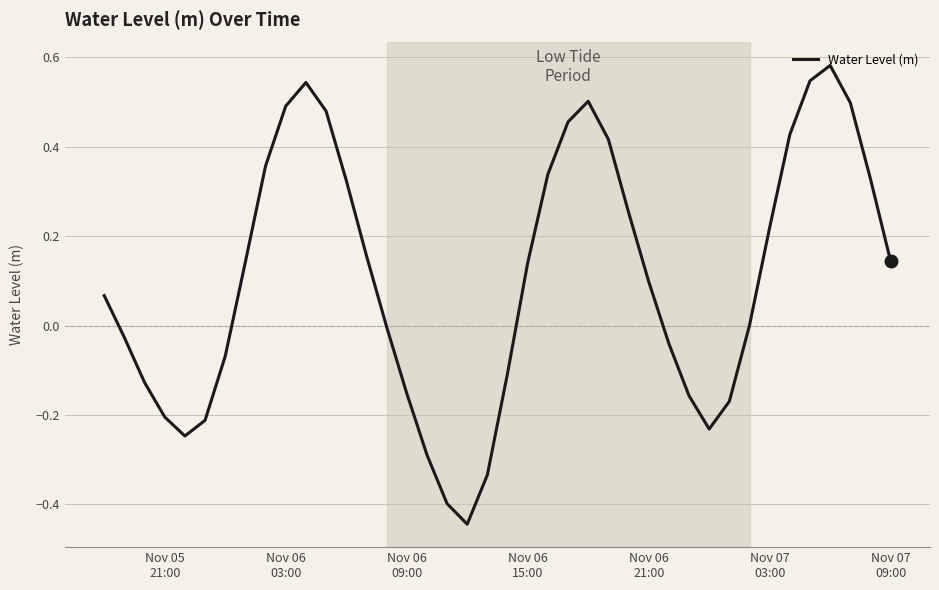

What is the difference between the maximum and minimum values?

1.0